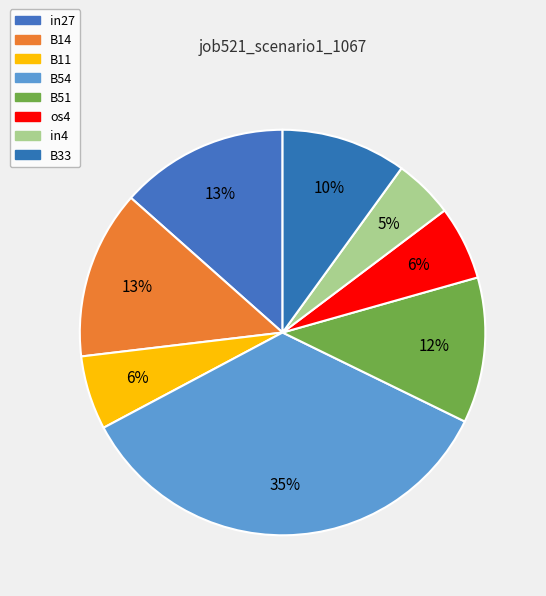

What is the smallest slice in the pie chart?

in4